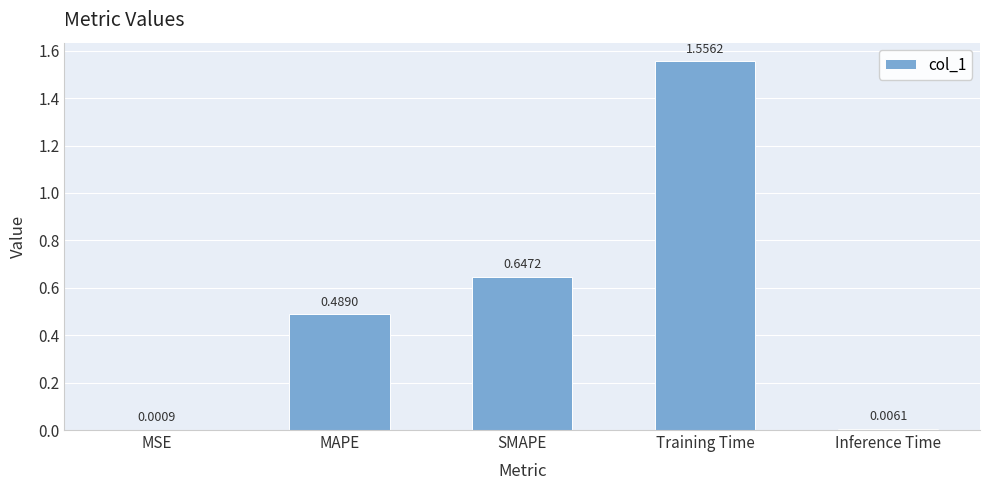

Which label corresponds to the largest value in the chart?

Training Time